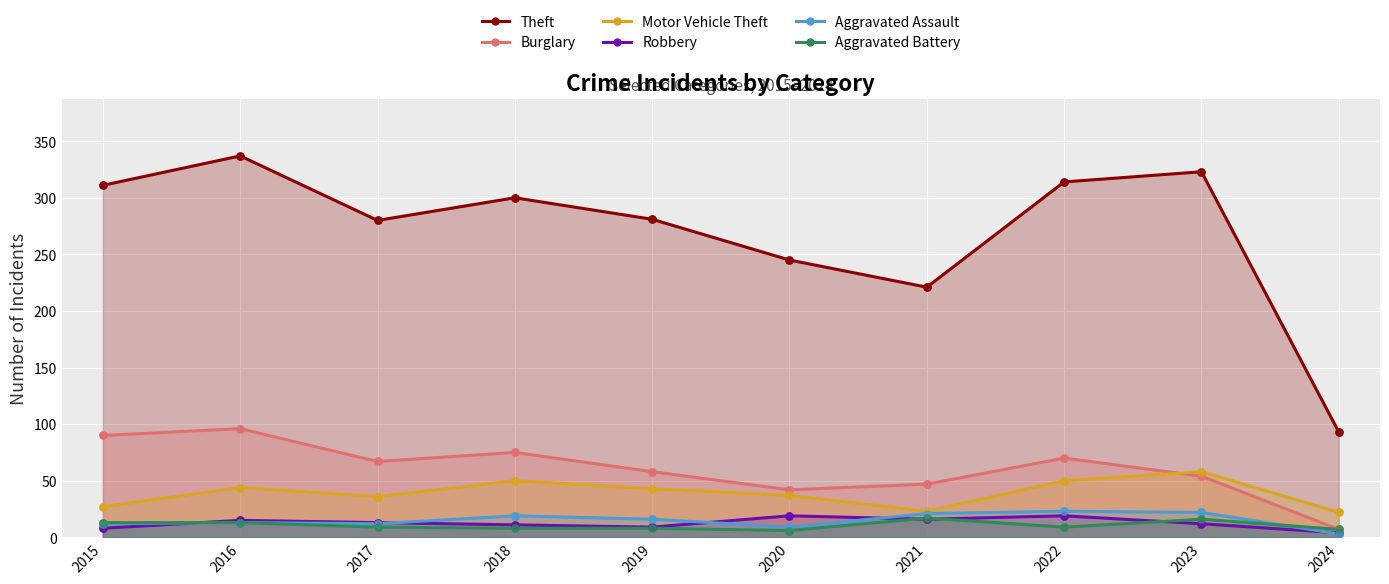

Which series contains the lowest Y value?

Aggravated Assault